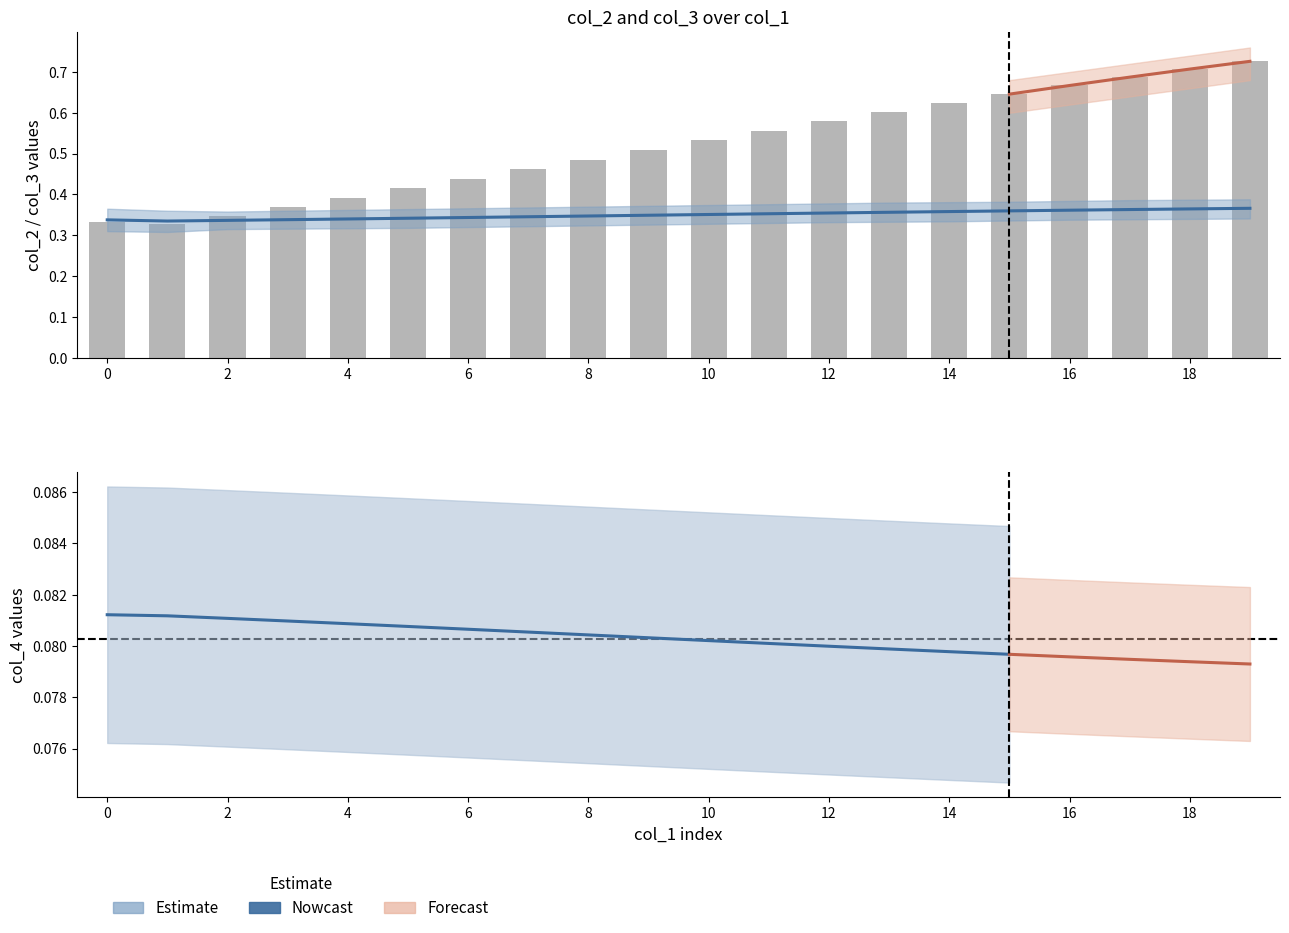

Reading left to right, list all the values displayed in this chart.

col_2: 0=0.3	1=0.3	2=0.3	3=0.4	4=0.4	5=0.4	6=0.4	7=0.5	8=0.5	9=0.5	10=0.5	11=0.6	12=0.6	13=0.6	14=0.6	15=0.6	16=0.7	17=0.7	18=0.7	19=0.7
col_3: 0=0.3	1=0.3	2=0.3	3=0.3	4=0.3	5=0.3	6=0.3	7=0.3	8=0.3	9=0.3	10=0.4	11=0.4	12=0.4	13=0.4	14=0.4	15=0.4	16=0.4	17=0.4	18=0.4	19=0.4